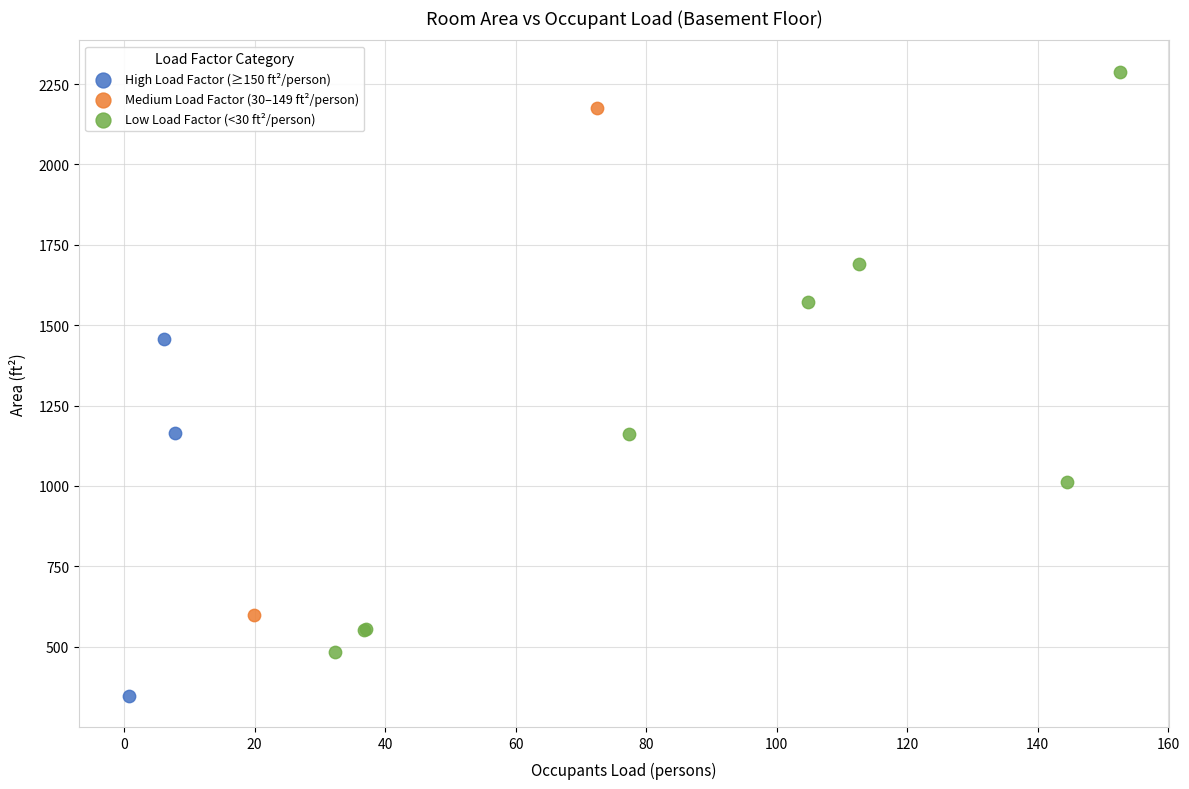

Which series reaches the minimum Y coordinate?

High Load Factor (≥150 ft²/person)